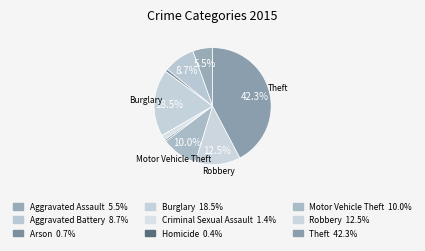

How many slices are in this pie chart?

9